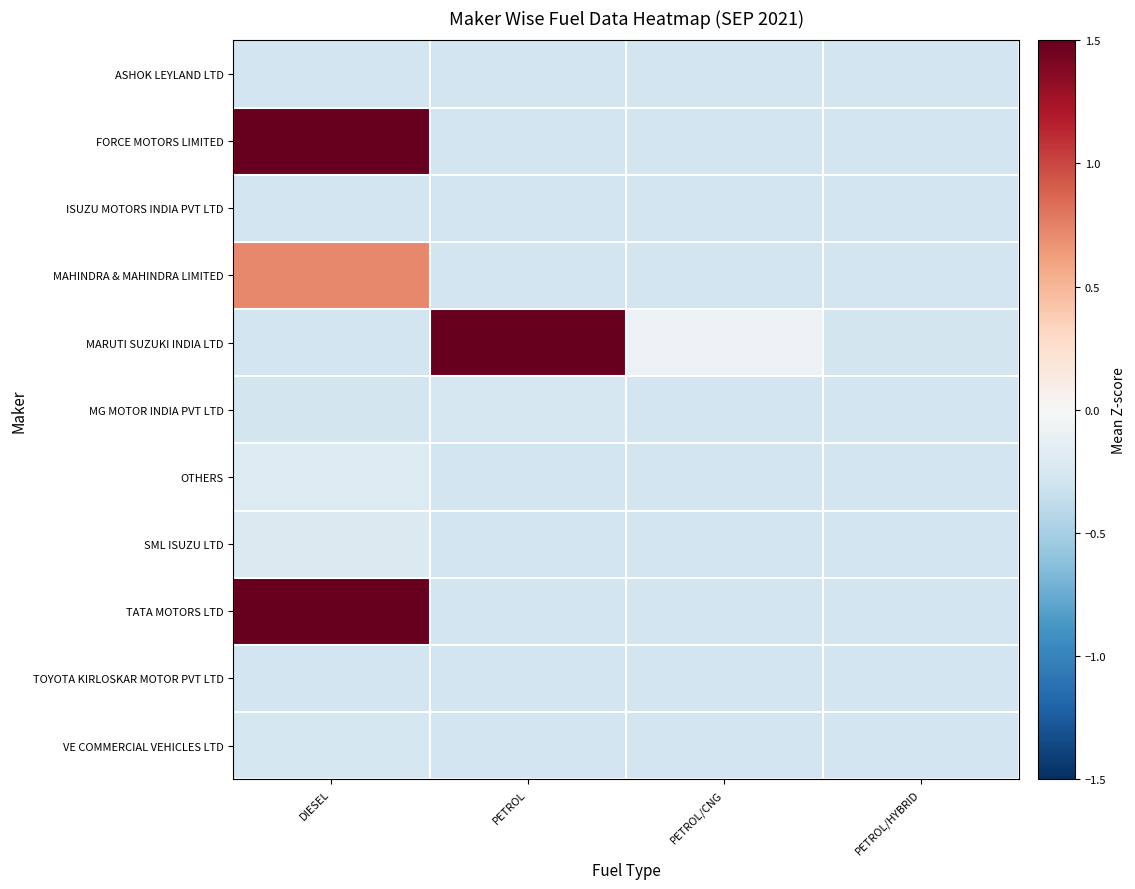

At how many categories does at least one series exceed 1?

2